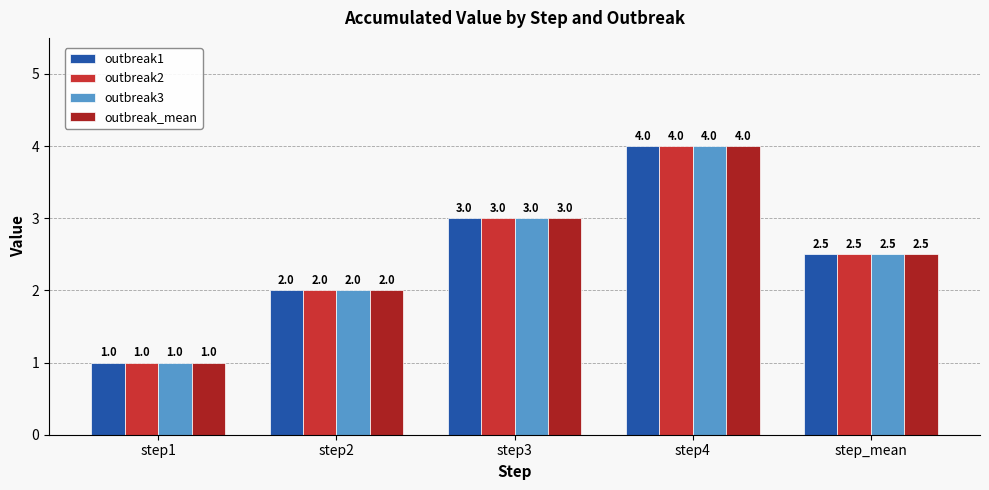

What is the sum of all outbreak_mean values?

12.5